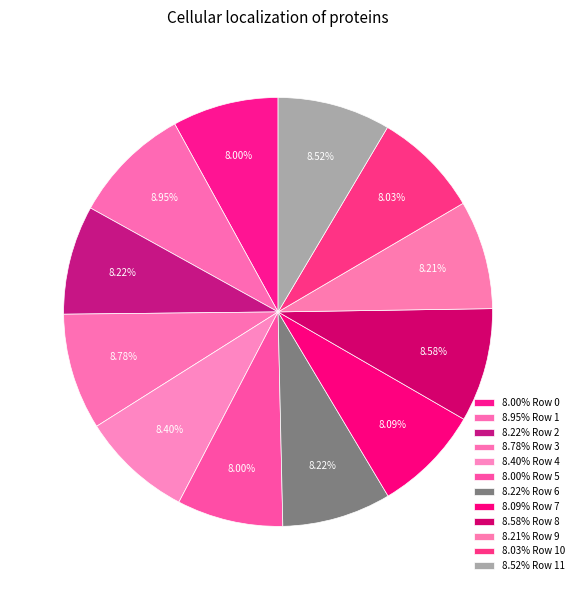

Which category has the smallest portion of the pie?

Row 5